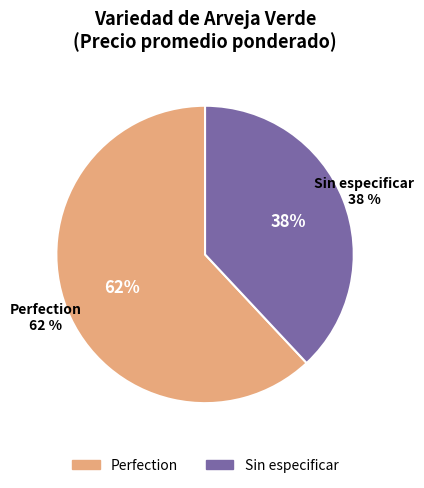

How many segments does this pie chart have?

2